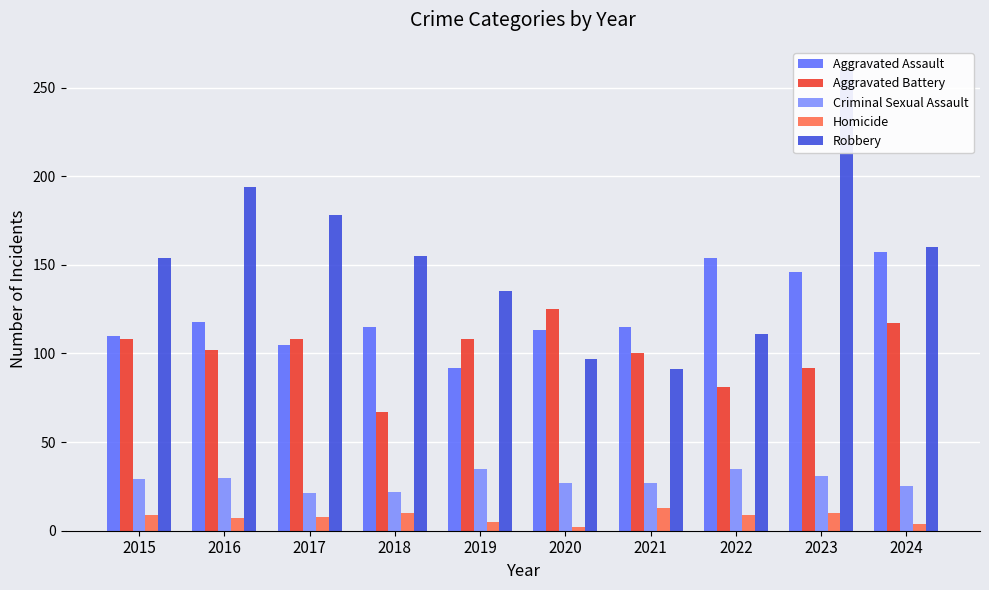

What is the spread (max minus min) of values at 2024?

156